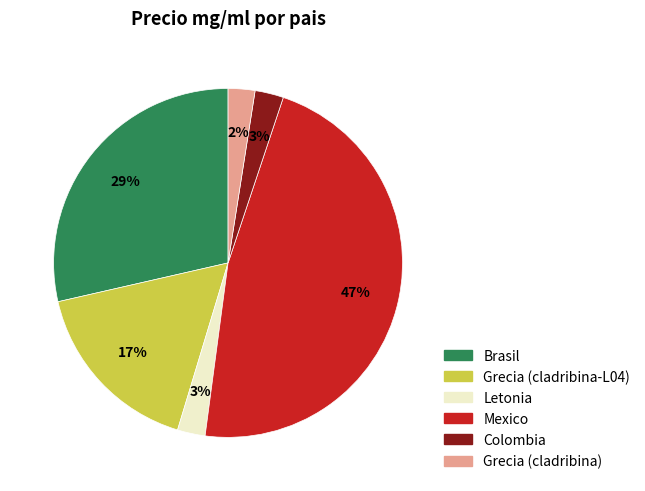

Which has a higher value, Mexico or Brasil?

Mexico